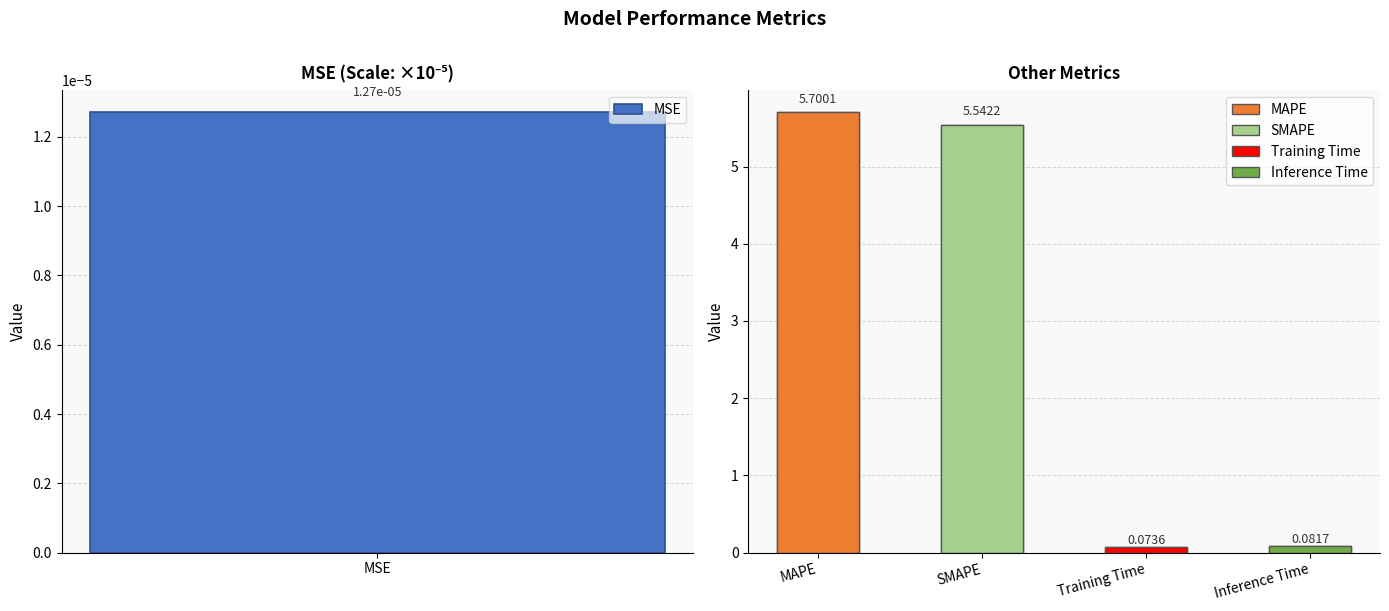

What is the label of the 5th bar from the right?

MSE